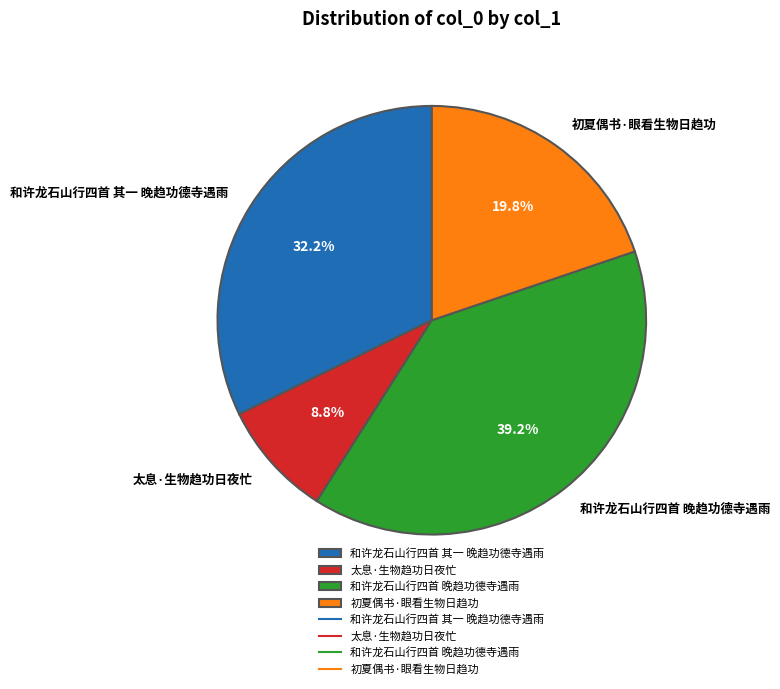

What is the total percentage of 初夏偶书·眼看生物日趋功 and 和许龙石山行四首 其一 晚趋功德寺遇雨?

52.0%